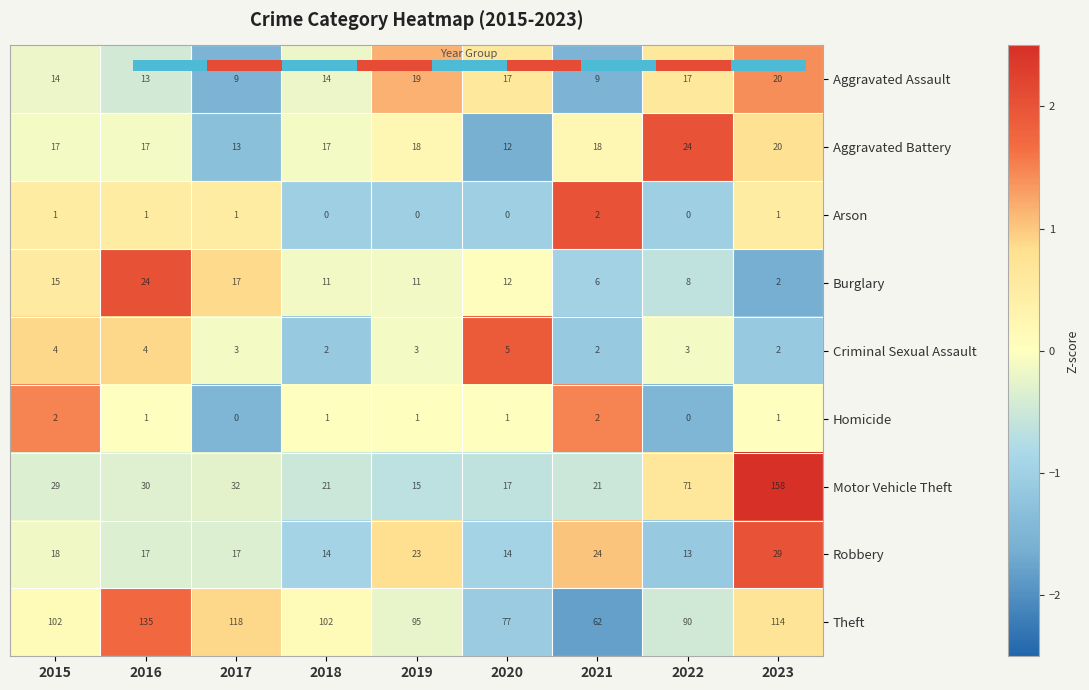

What is the smallest value displayed?

-1.8